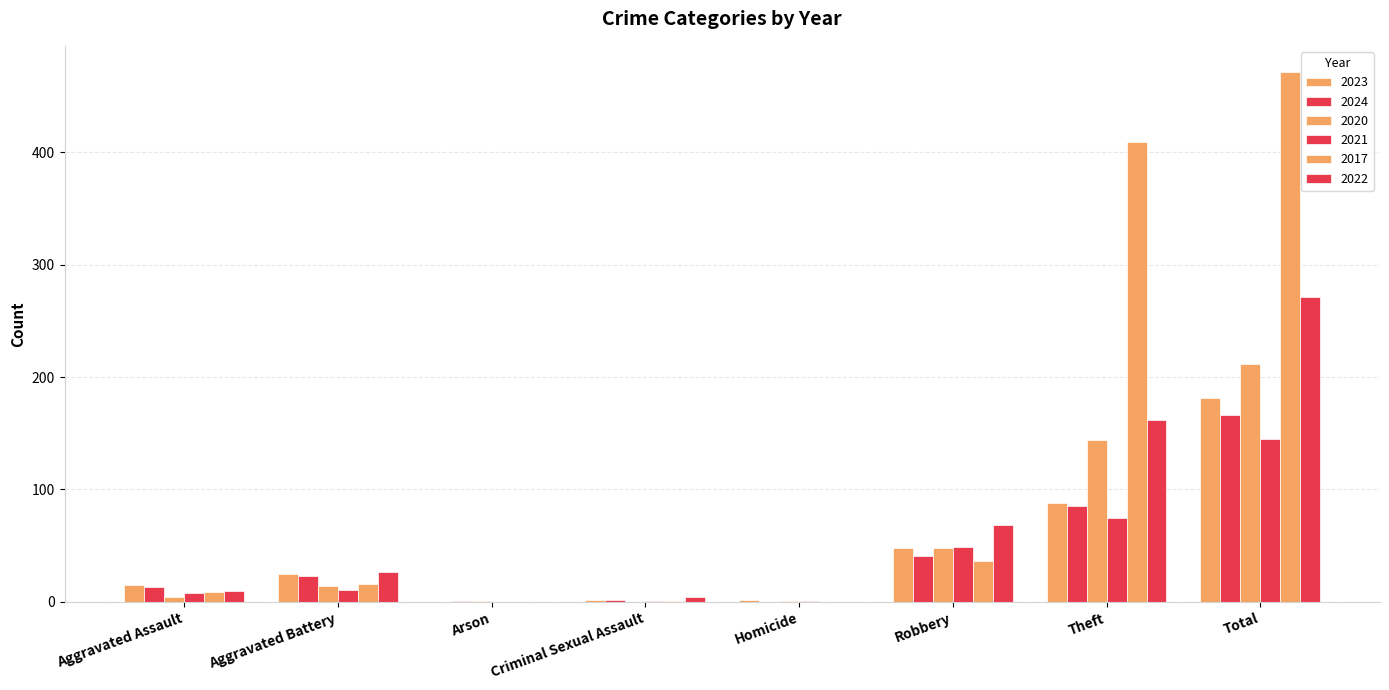

How many distinct data groups are displayed?

6